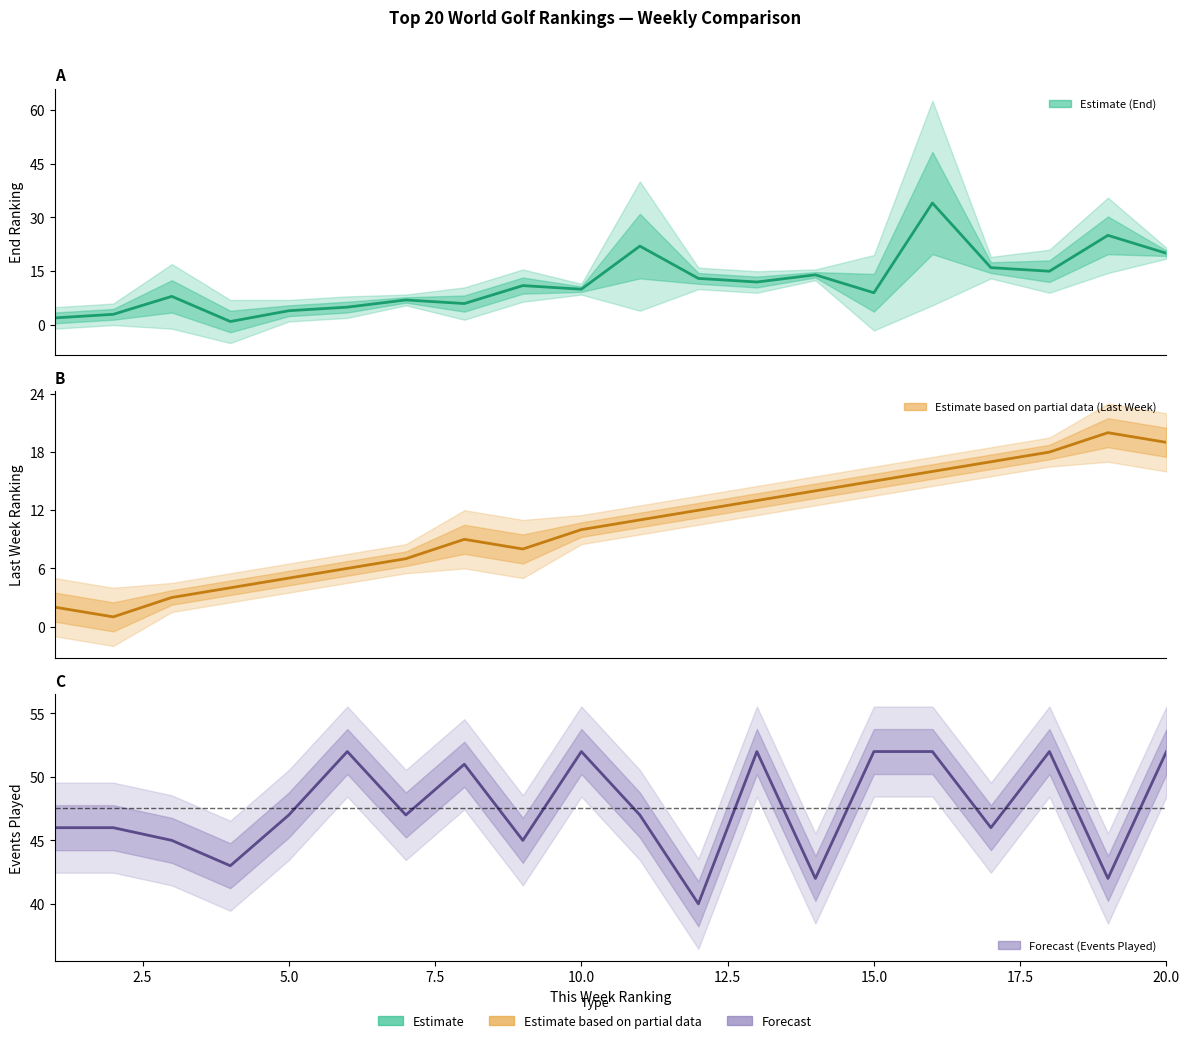

True or false: Events Played and End Ranking cross at least once.

False